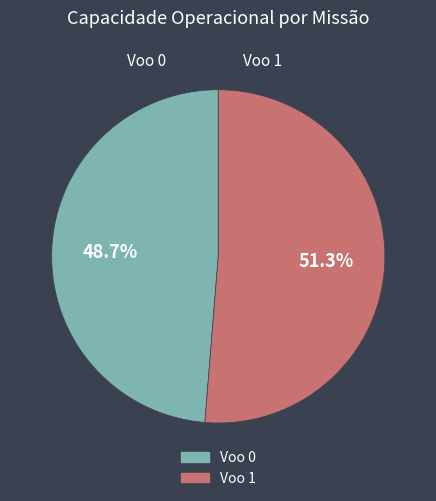

To the nearest percent, what is the difference between the largest and smallest slice percentages?

3%